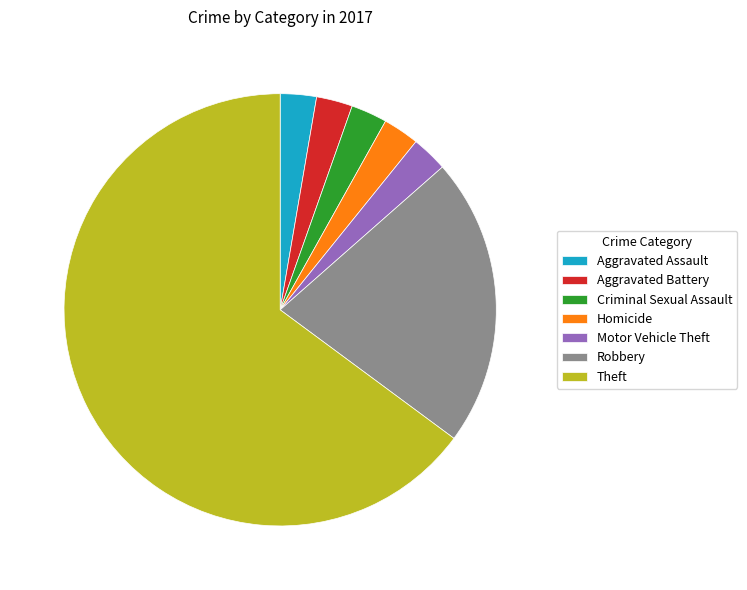

Does Theft represent more than half of the total?

Yes